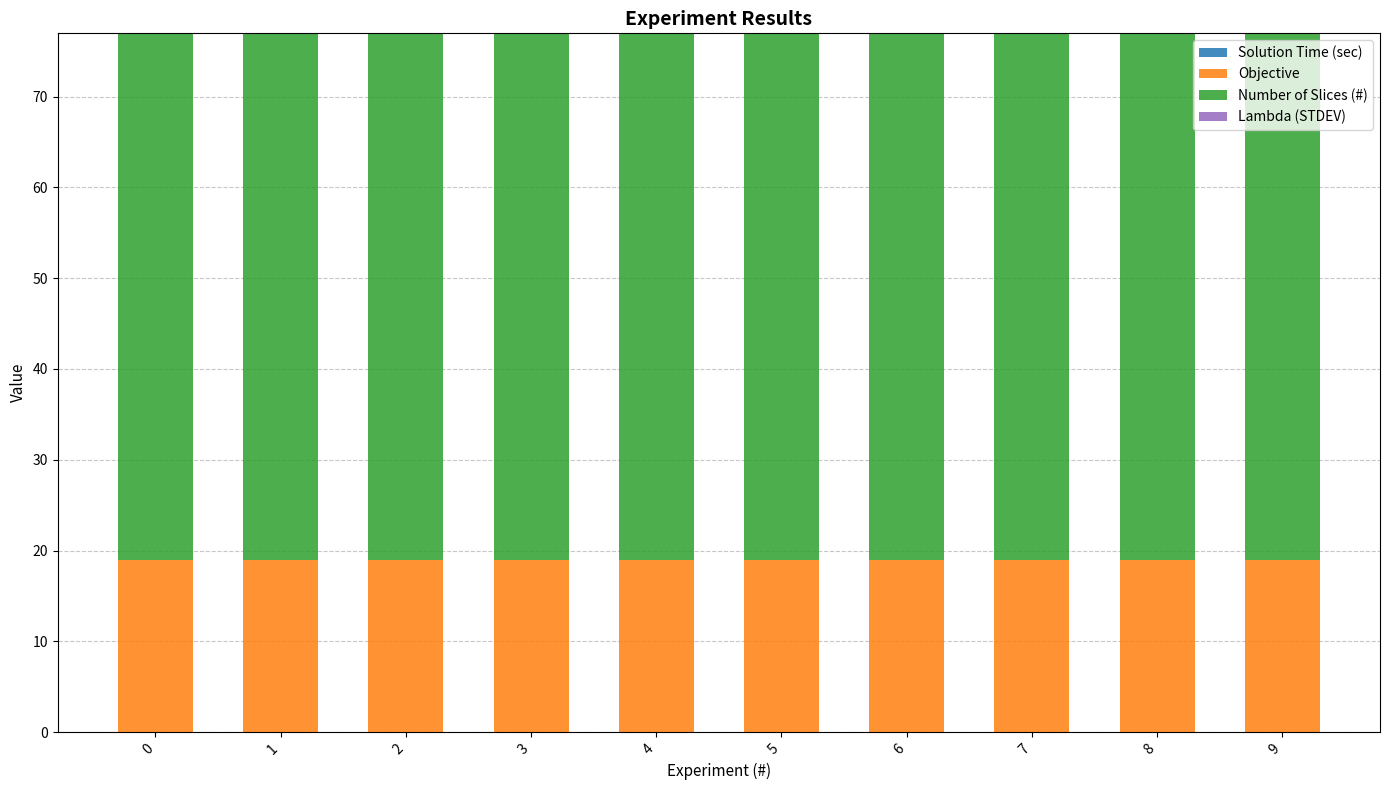

At 4, list the series in order from largest to smallest.

Number of Slices (#), Objective, Solution Time (sec), Lambda (STDEV)